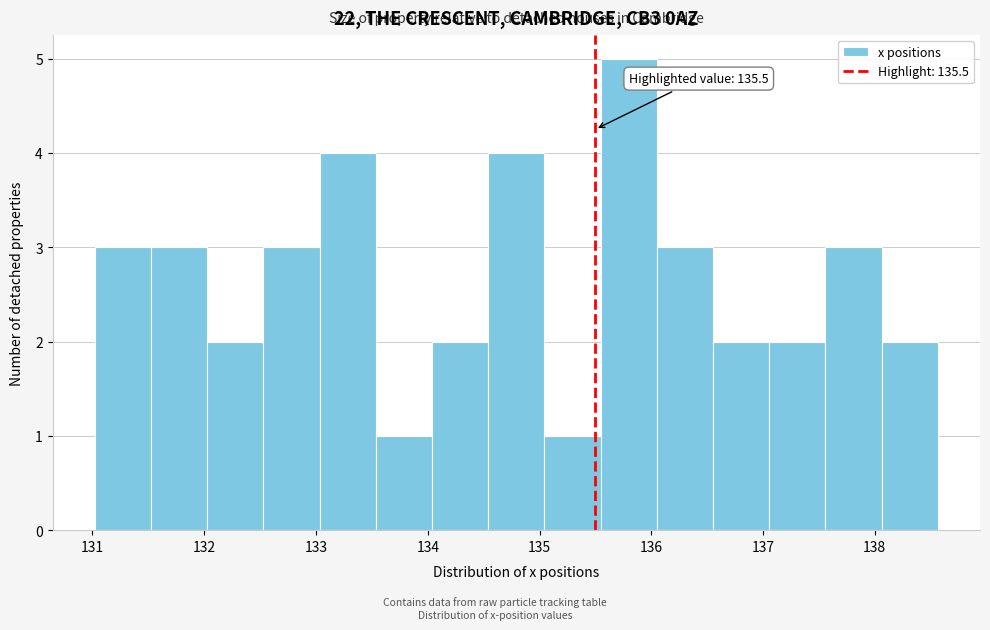

Over which range of the x-axis is the bar tallest?

135.5 to 136.0